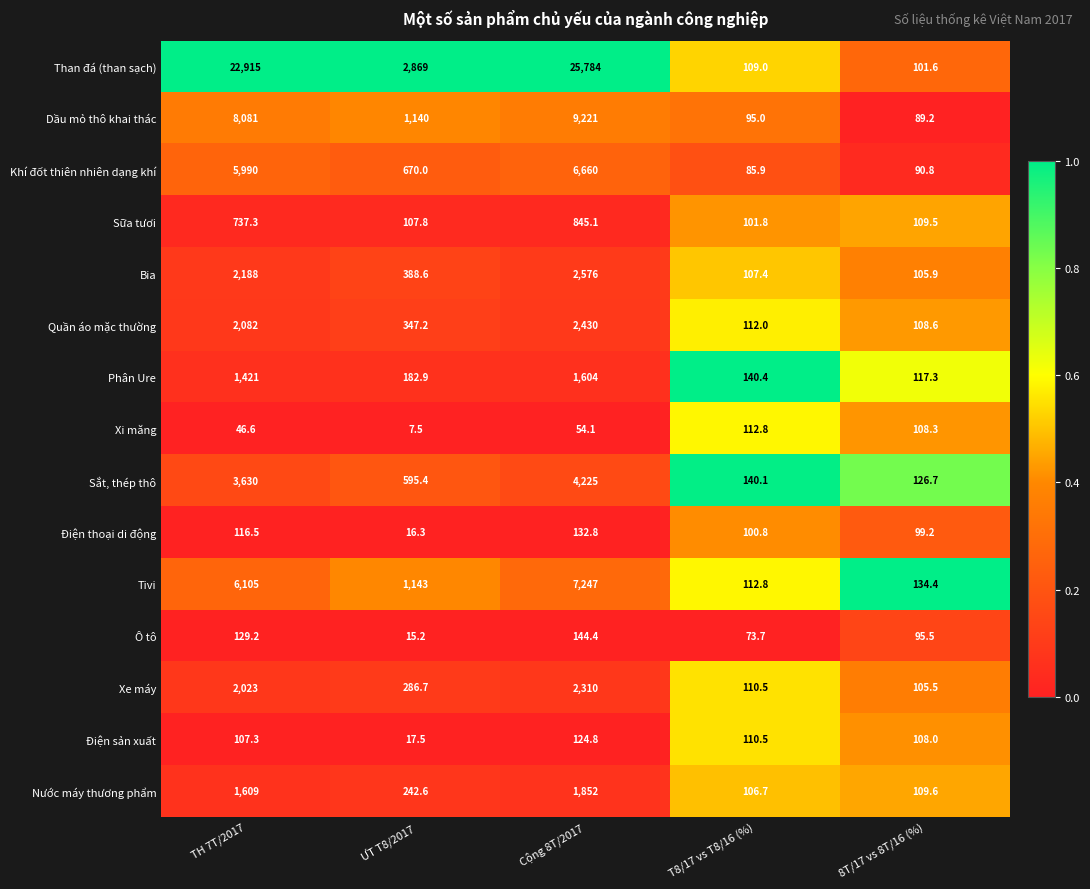

What is the average value of the Điện thoại di động series?

93.1